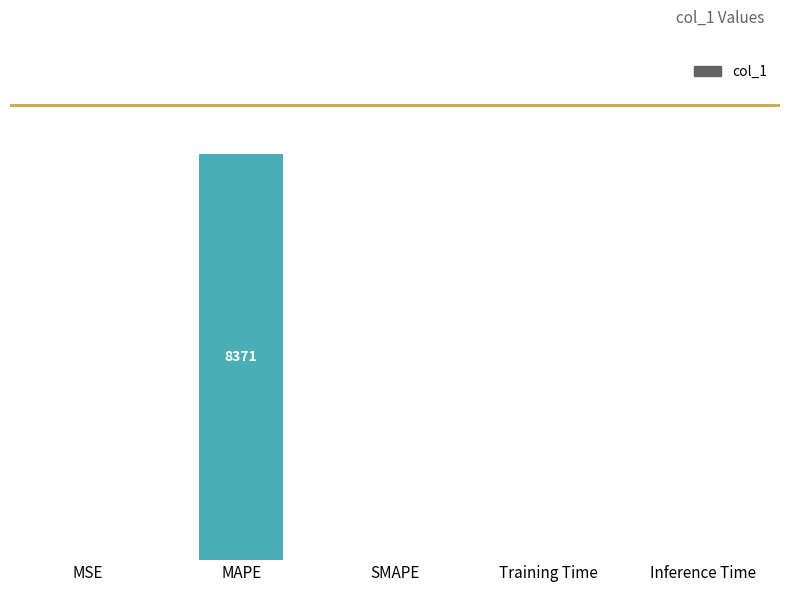

At which category does the chart reach its peak across all series?

MAPE